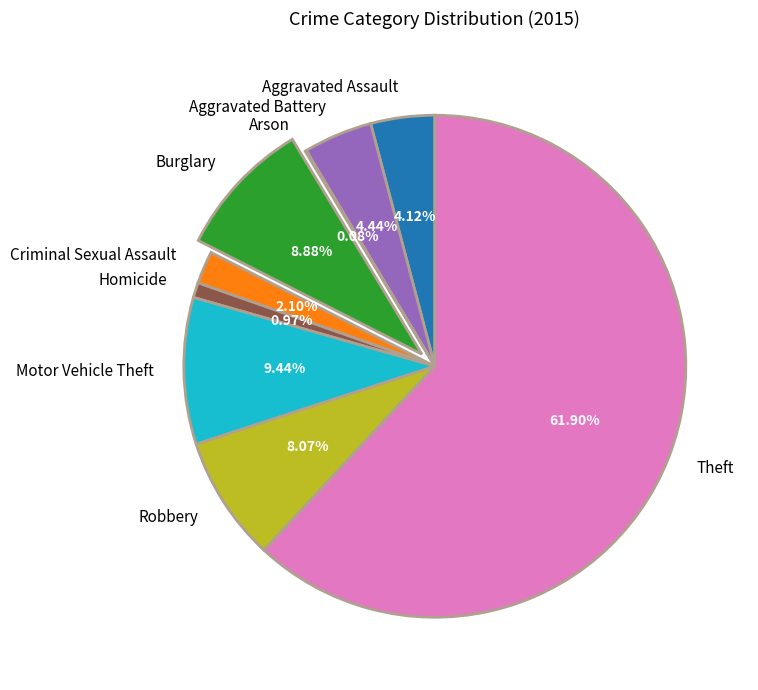

Combined, do Burglary and Criminal Sexual Assault account for over 50%?

No